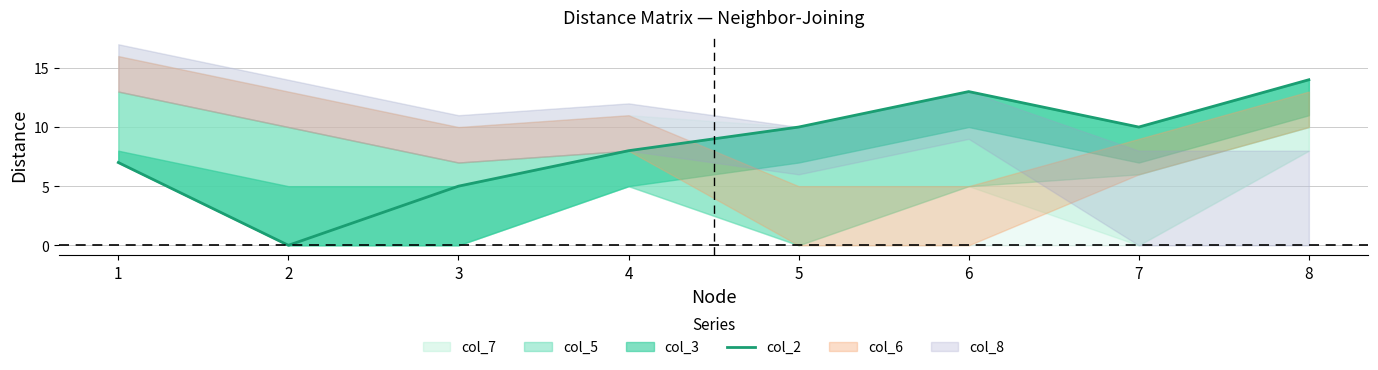

What is the value of the 4th point from the left?

8